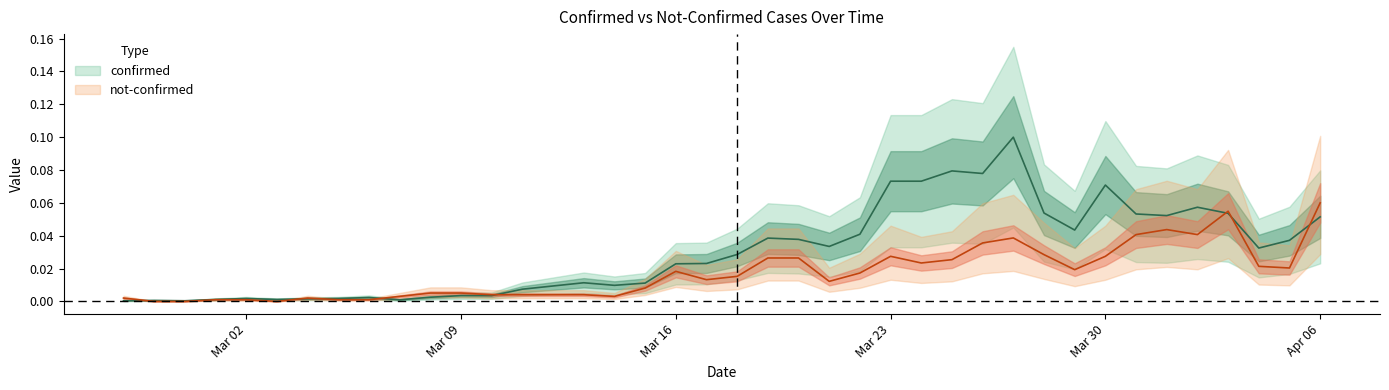

How many intersections are there between confirmed and not_confirmed?

8